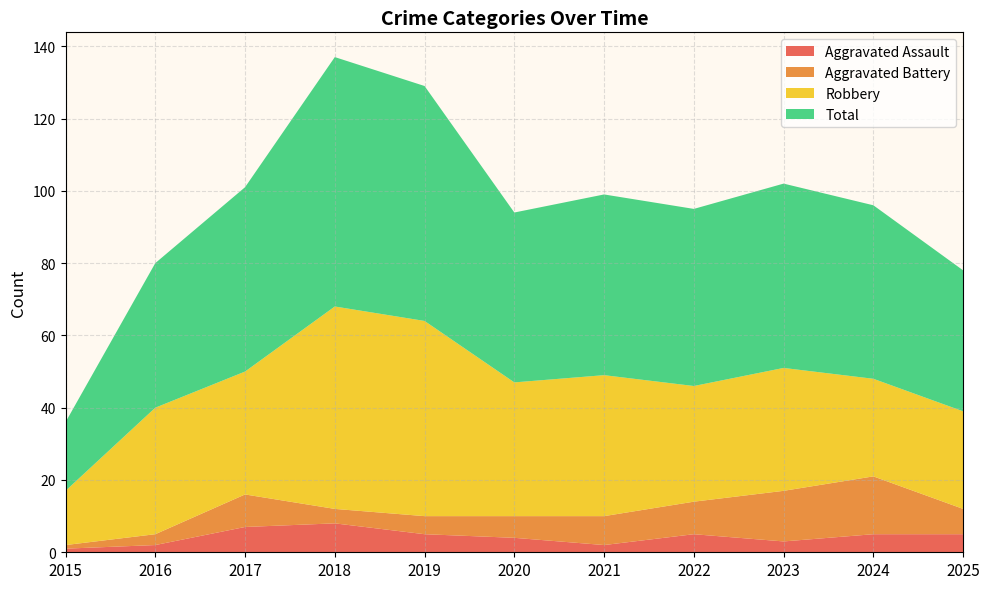

Reading left to right, transcribe all the data shown in this chart.

Aggravated Assault: 1	2	7	8	5	4	2	5	3	5	5
Aggravated Battery: 1	3	9	4	5	6	8	9	14	16	7
Robbery: 15	35	34	56	54	37	39	32	34	27	27
Total: 19	40	51	69	65	47	50	49	51	48	39